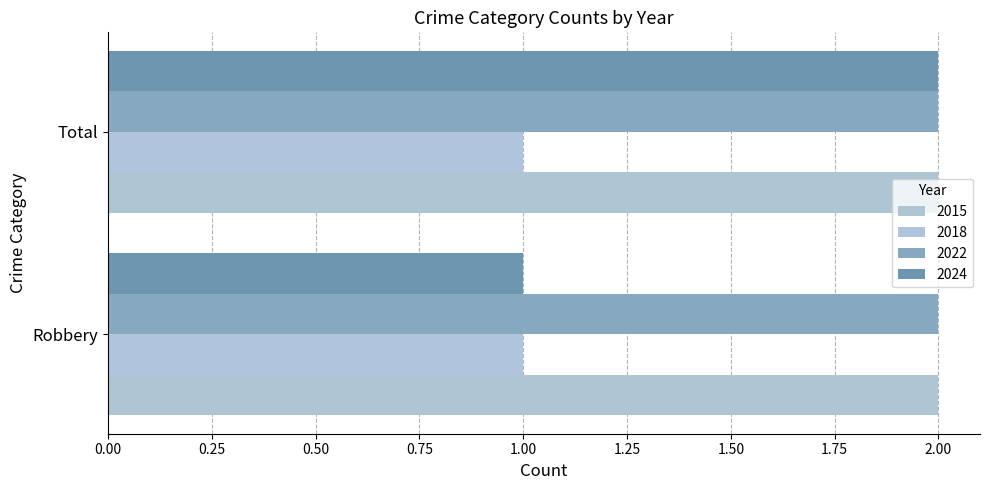

Reading right to left, extract all data points from this chart.

2015: Total=2	Robbery=2
2018: Total=1	Robbery=1
2022: Total=2	Robbery=2
2024: Total=2	Robbery=1